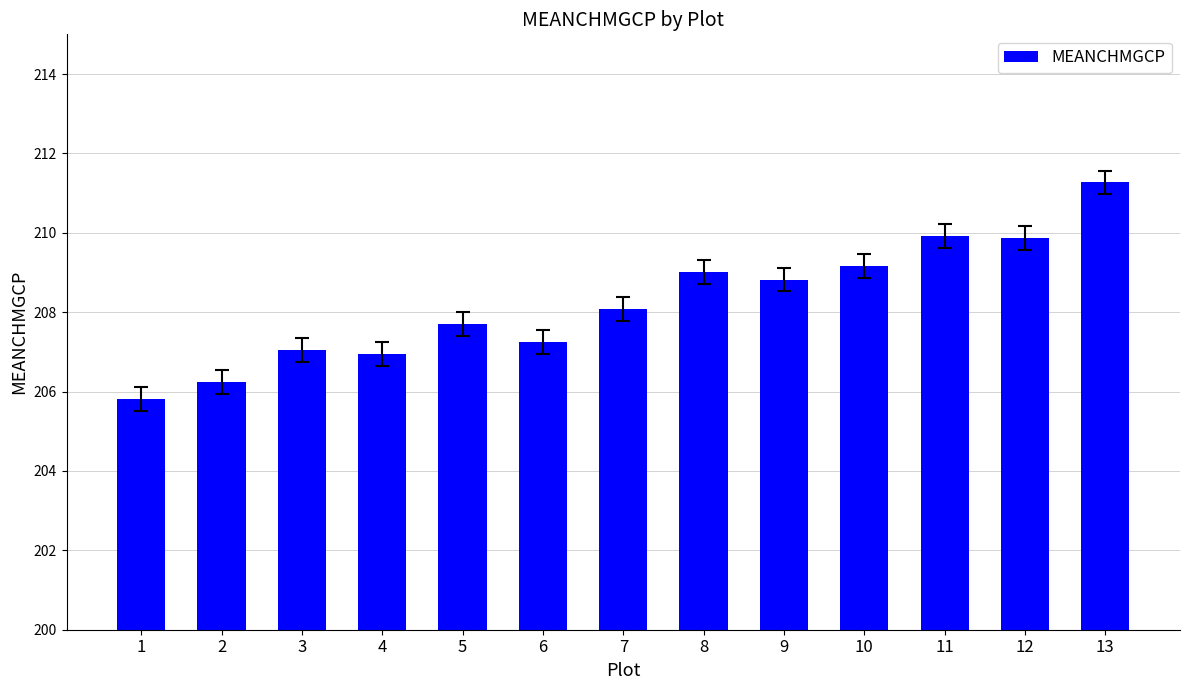

How many bars are there in total?

13